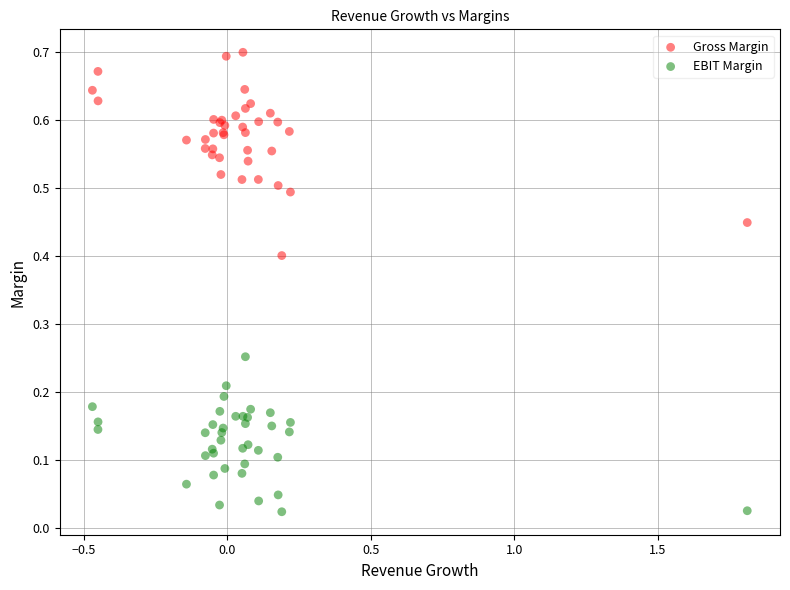

What is the X range (max minus min) for the scatter plot?

2.3